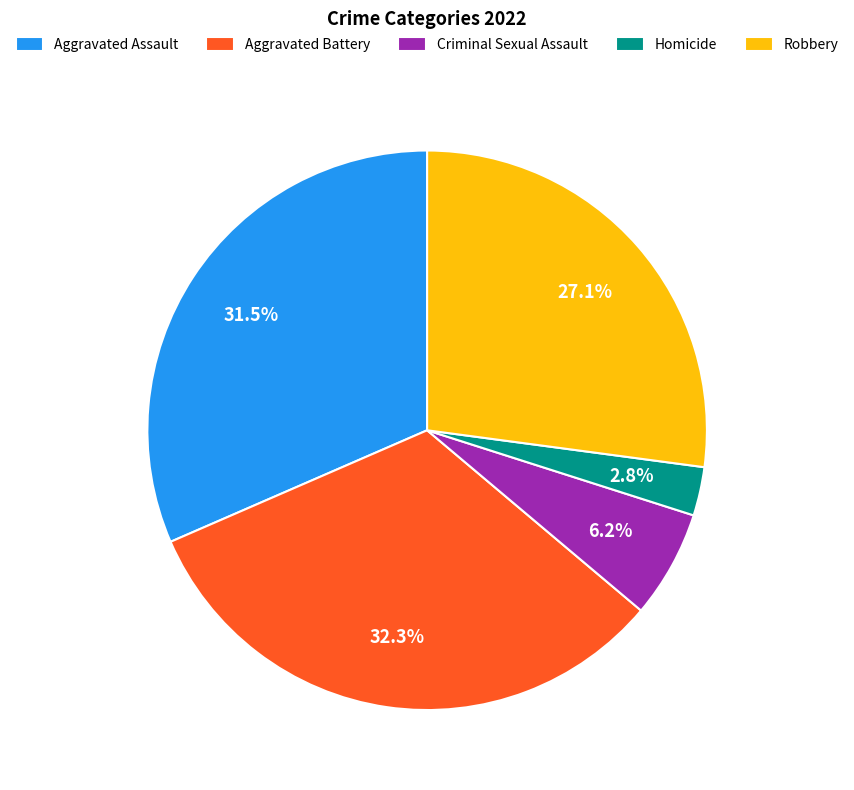

To the nearest percent, what is the average slice percentage?

20%